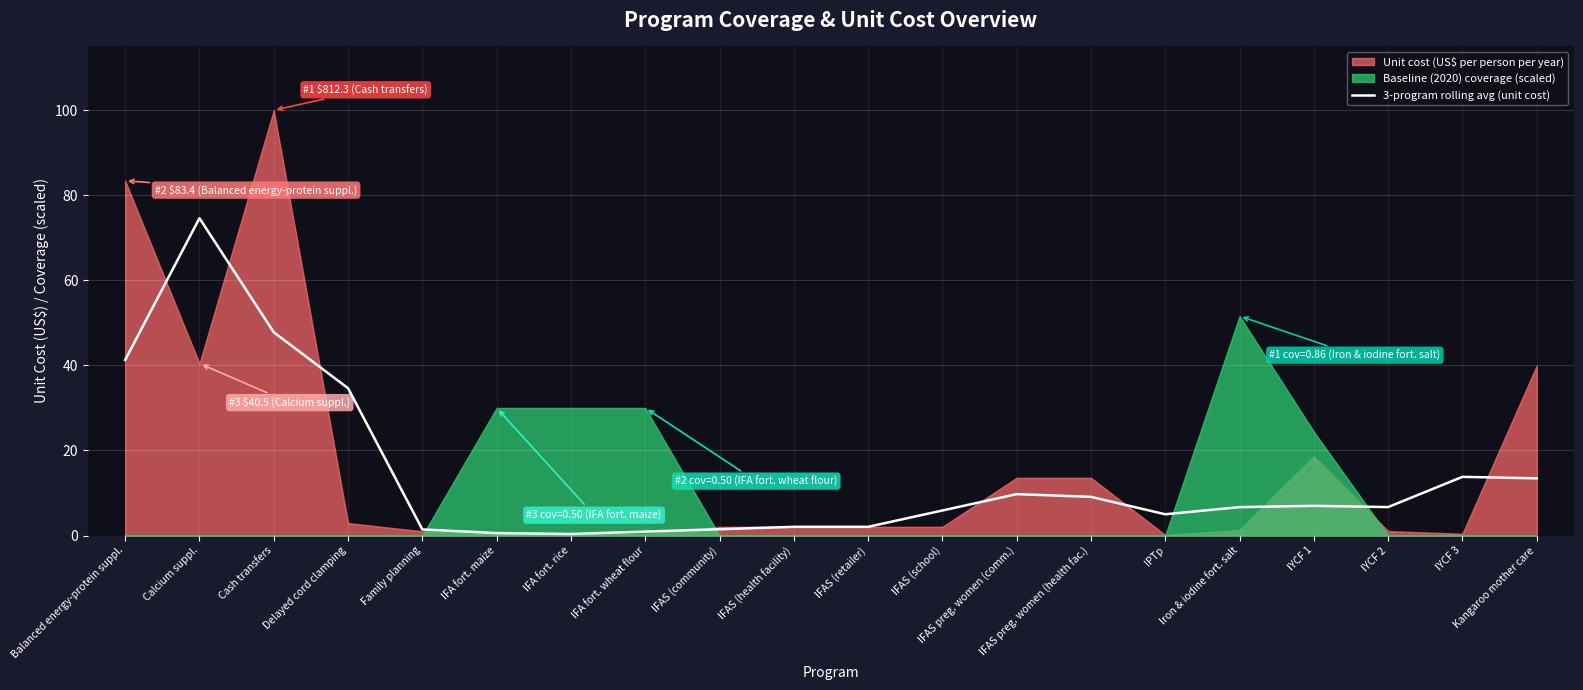

Reading right to left, what are all the values shown in this chart?

13.5	13.8	6.7	7.0	6.7	5.0	9.1	9.7	5.9	2.0	2.0	1.5	0.9	0.4	0.6	1.4	34.6	47.8	74.6	41.3